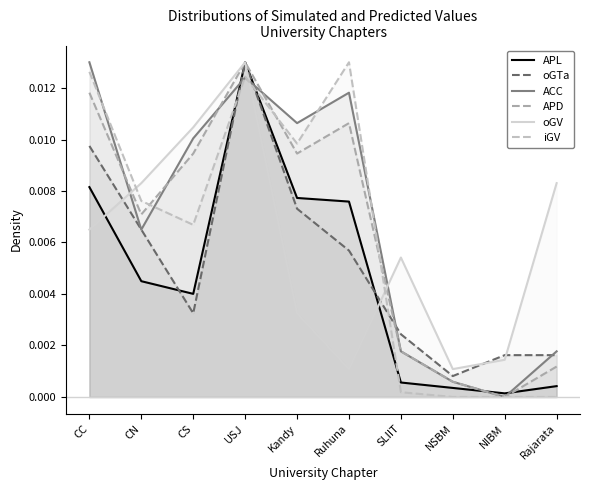

How many values in ACC are above zero?

9